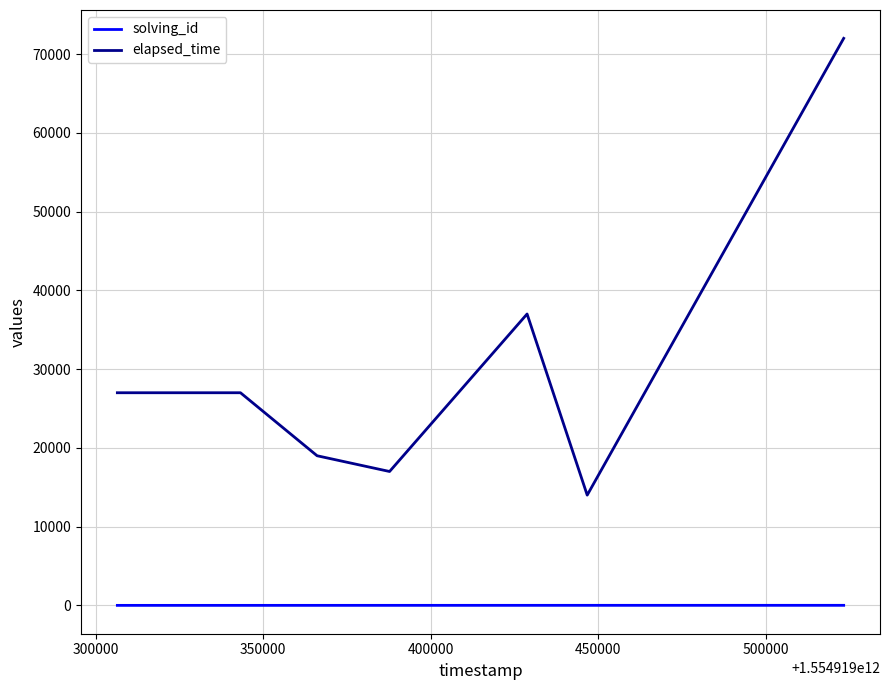

Which series has the largest total across all categories?

elapsed_time